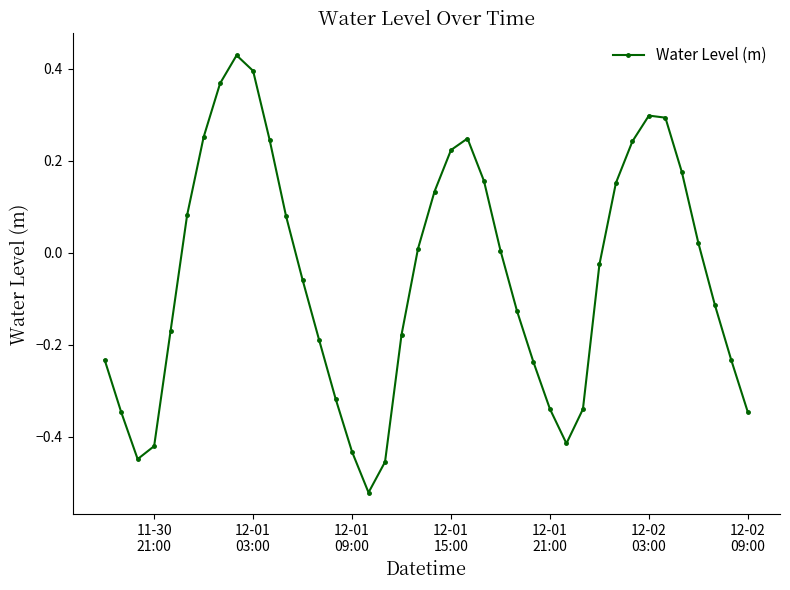

True or false: there are more than 1 points higher than both neighbors.

True